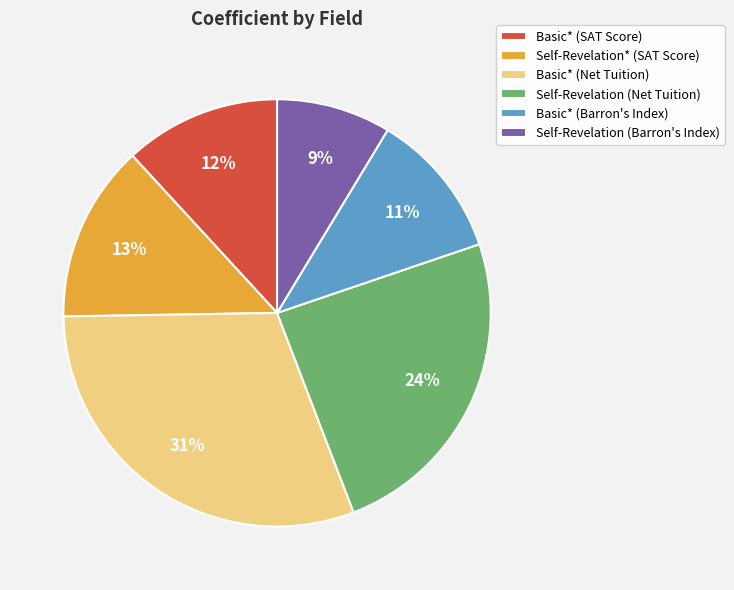

To the nearest percent, what percentage of the pie is Basic* (Net Tuition)?

31%